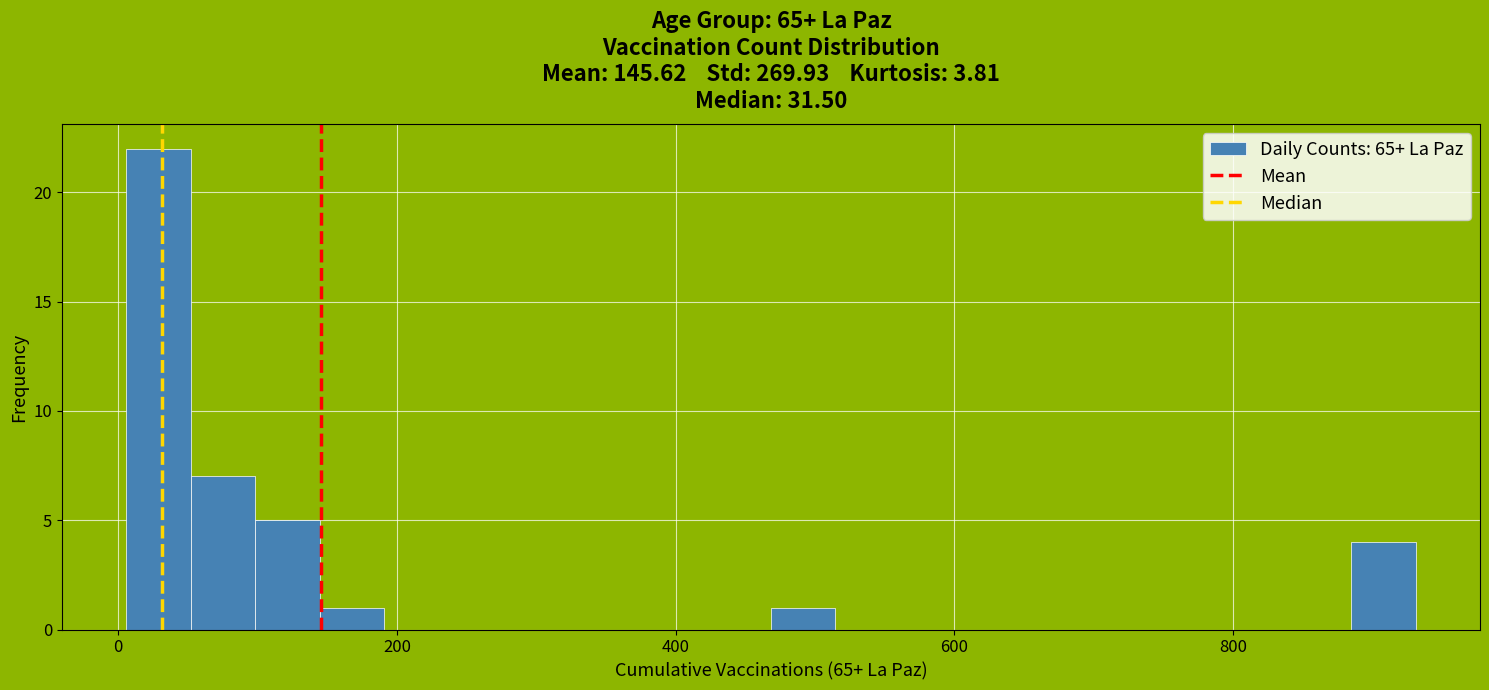

Around what value on the x-axis is the tallest bar? Give the approximate position of its centre, as read against the axis.

20